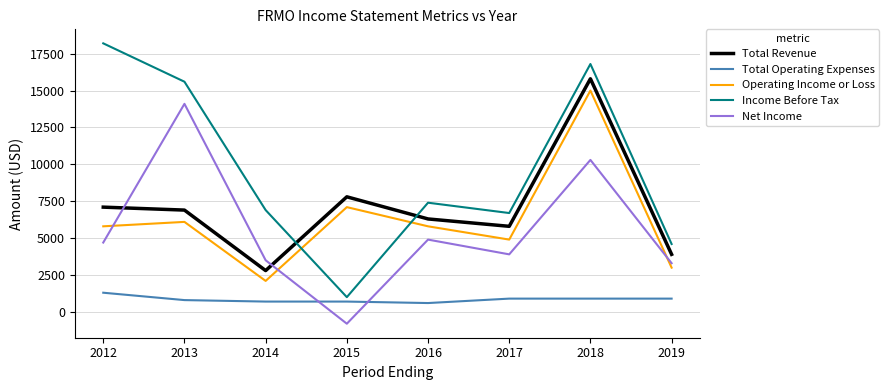

Rank the series at 2016 from lowest to highest value.

Total Operating Expenses, Net Income, Operating Income or Loss, Total Revenue, Income Before Tax